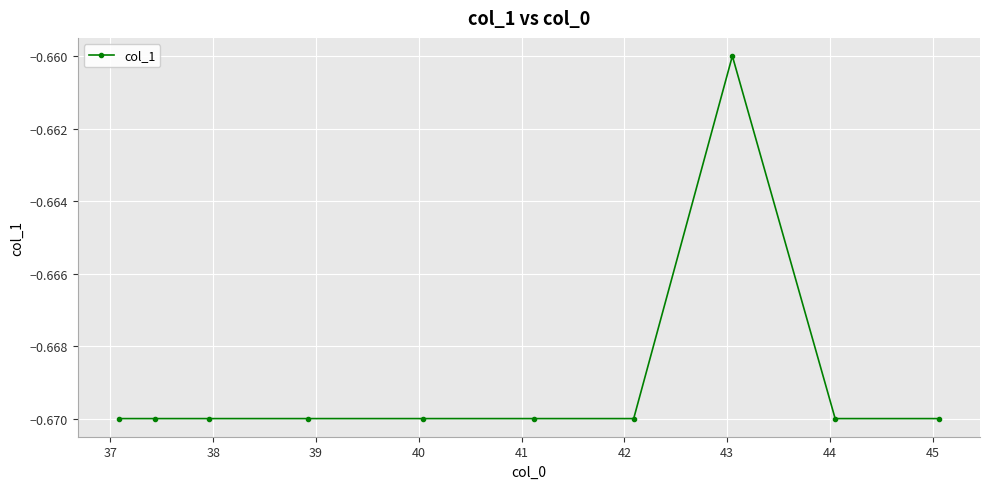

Is this an area chart (filled region under the line)?

No